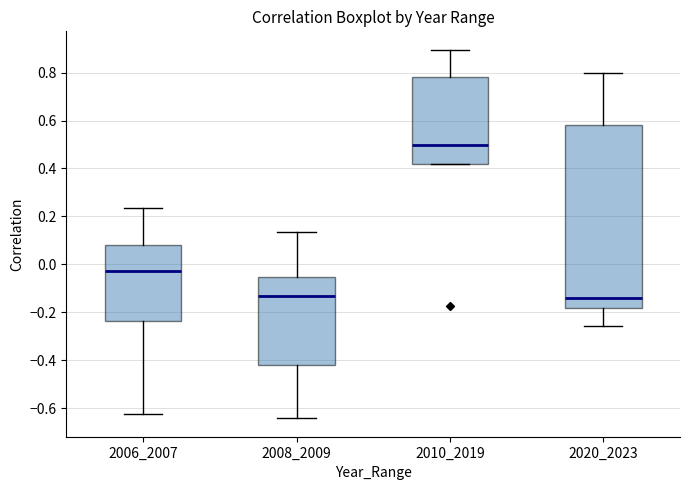

Reading left to right, transcribe this box plot: for each box, give where its median line is, the range the box spans, and where its two whiskers end, as read against the y-axis. The values are not printed on the chart, so give them approximately, as read against the axis.

2006_2007: median -0.02, box -0.24 to 0.08, whiskers -0.62 to 0.24
2008_2009: median -0.14, box -0.42 to -0.06, whiskers -0.64 to 0.14
2010_2019: median 0.50, box 0.42 to 0.78, whiskers 0.42 to 0.90
2020_2023: median -0.14, box -0.18 to 0.58, whiskers -0.26 to 0.80